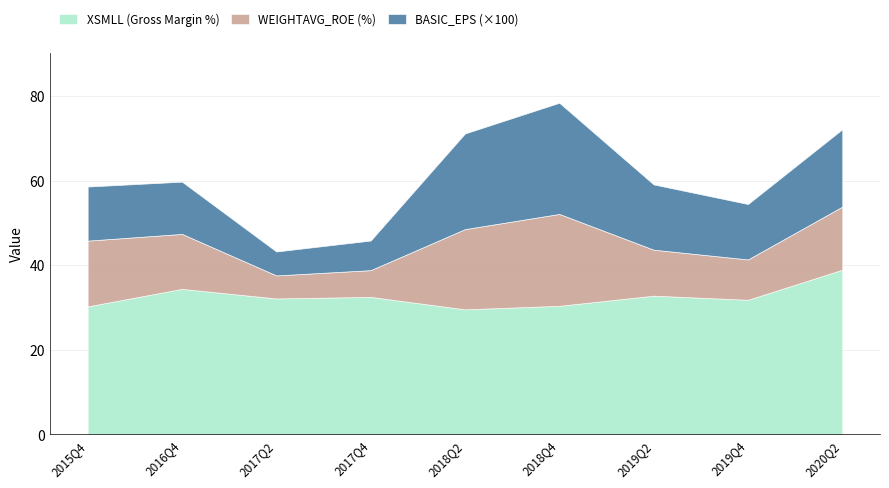

At which category is the sum across all series the highest?

2018Q4